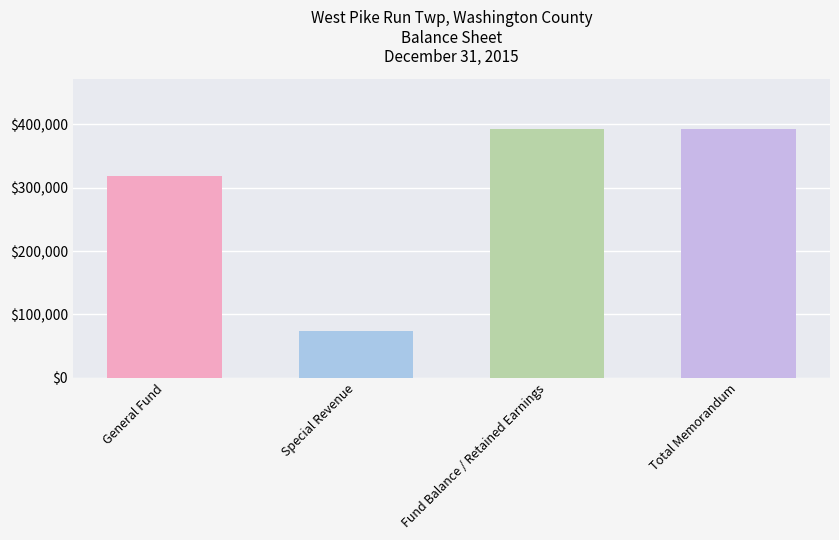

Count the values in the range 318808 to 393381.

3